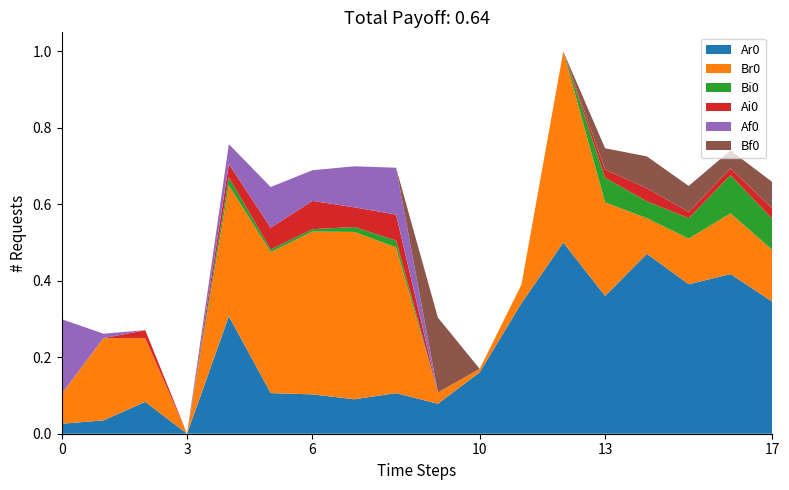

Reading left to right, transcribe all the data shown in this chart.

Ar0: 0.0	0.0	0.1	0.0	0.3	0.1	0.1	0.1	0.1	0.1	0.2	0.3	0.5	0.4	0.5	0.4	0.4	0.3
Br0: 0.1	0.2	0.2	0.0	0.3	0.4	0.4	0.4	0.4	0.0	0.0	0.0	0.5	0.2	0.1	0.1	0.2	0.1
Bi0: 0.0	0.0	0.0	0.0	0.0	0.0	0.0	0.0	0.0	0.0	0.0	0.0	0.0	0.1	0.0	0.1	0.1	0.1
Ai0: 0.0	0.0	0.0	0.0	0.0	0.1	0.1	0.1	0.1	0.0	0.0	0.0	0.0	0.0	0.0	0.0	0.0	0.0
Af0: 0.2	0.0	0.0	0.0	0.1	0.1	0.1	0.1	0.1	0.0	0.0	0.0	0.0	0.0	0.0	0.0	0.0	0.0
Bf0: 0.0	0.0	0.0	0.0	0.0	0.0	0.0	0.0	0.0	0.2	0.0	0.0	0.0	0.1	0.1	0.1	0.0	0.1